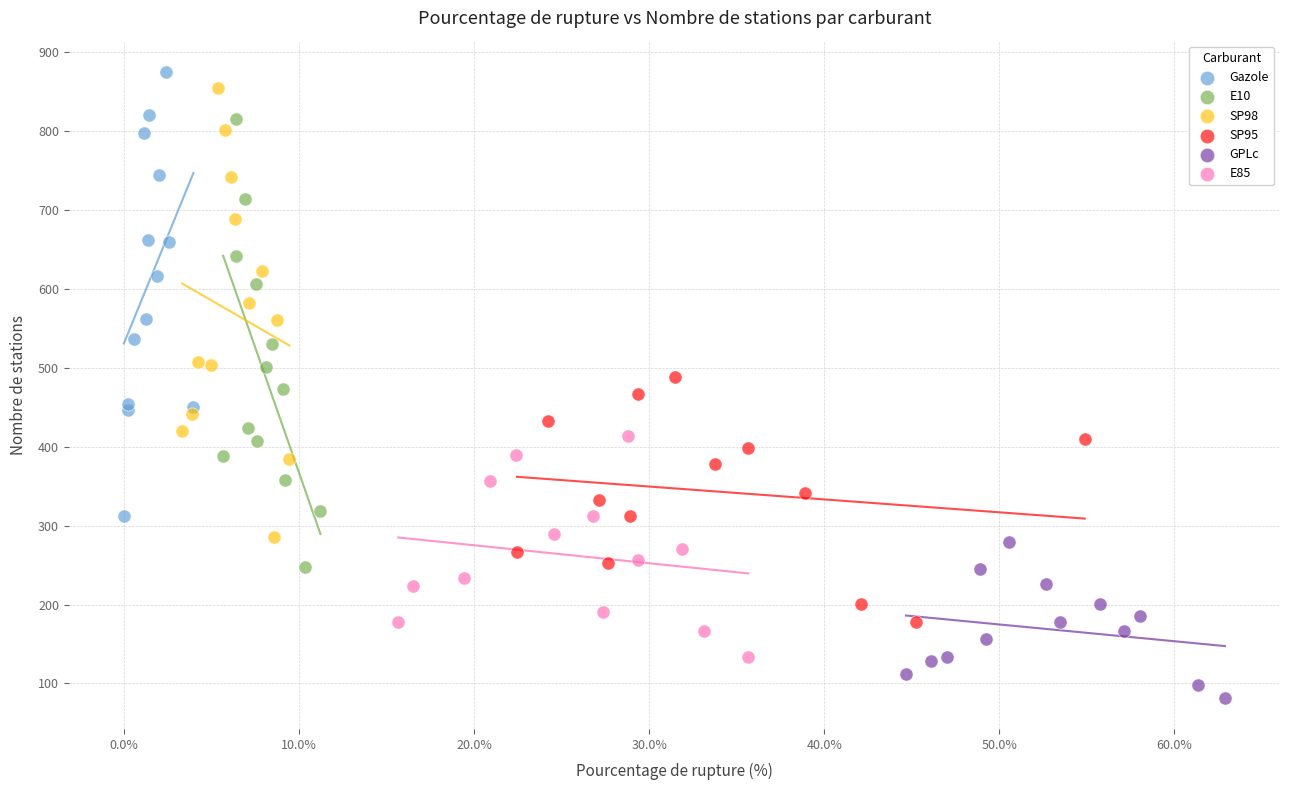

Which series reaches the maximum Y coordinate?

Gazole